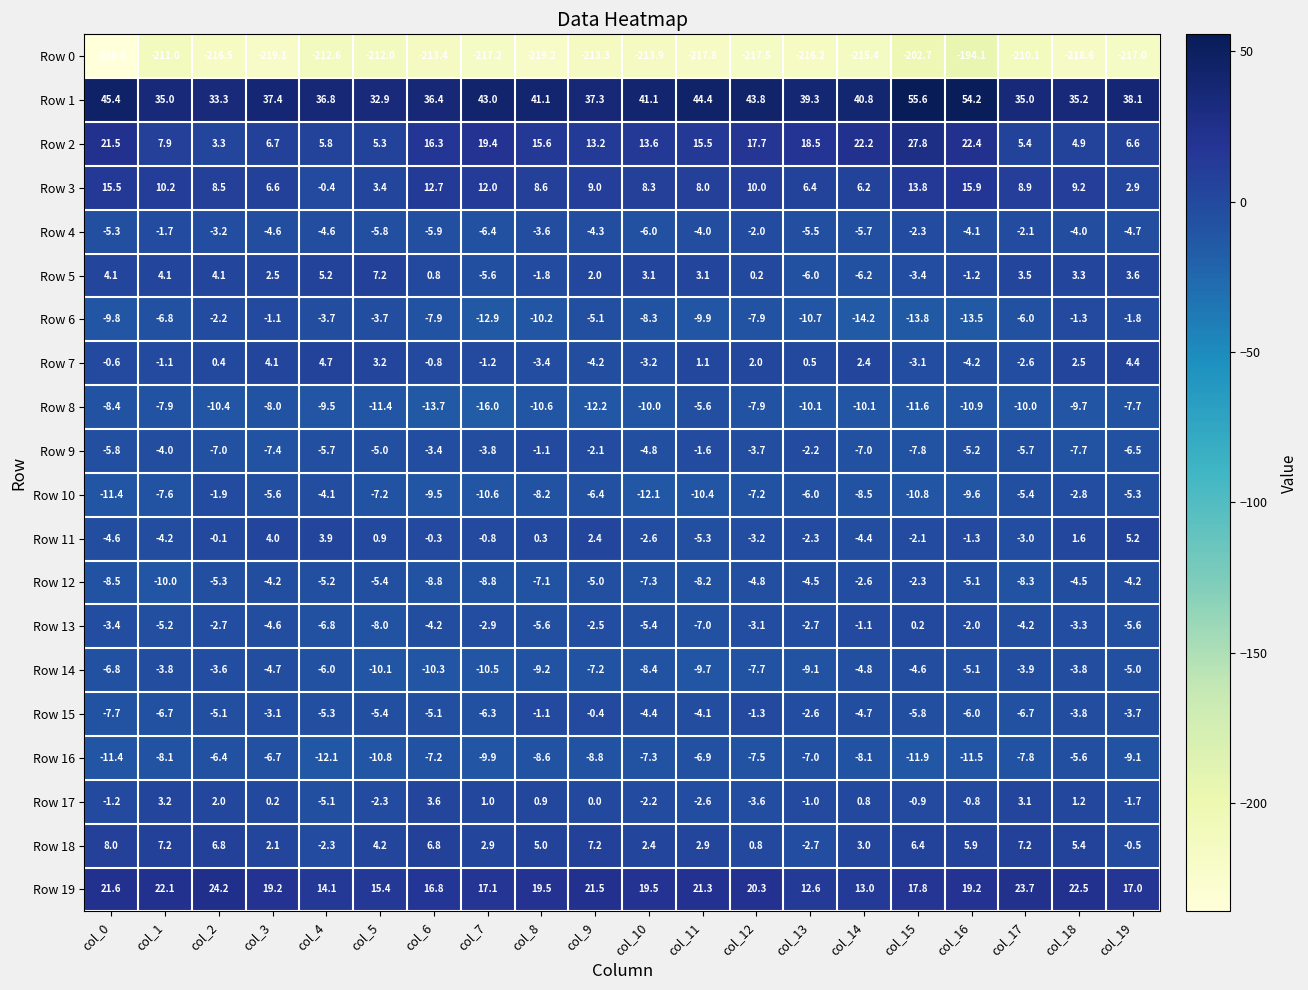

Which series changed the most between col_1 and col_12?

Row 2